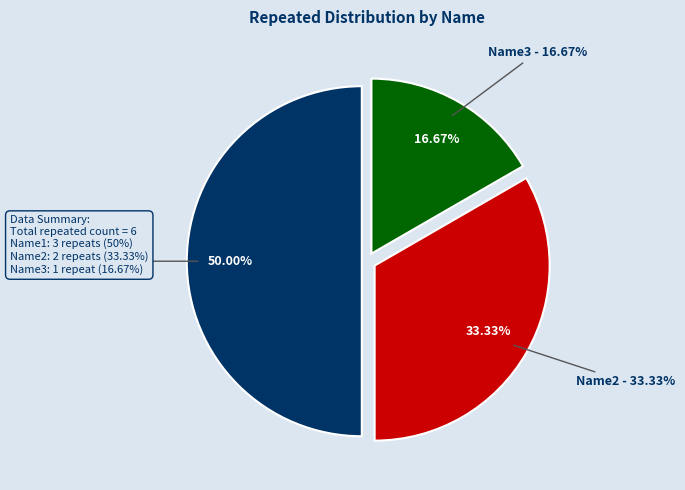

What is the largest slice in the pie chart?

Name1